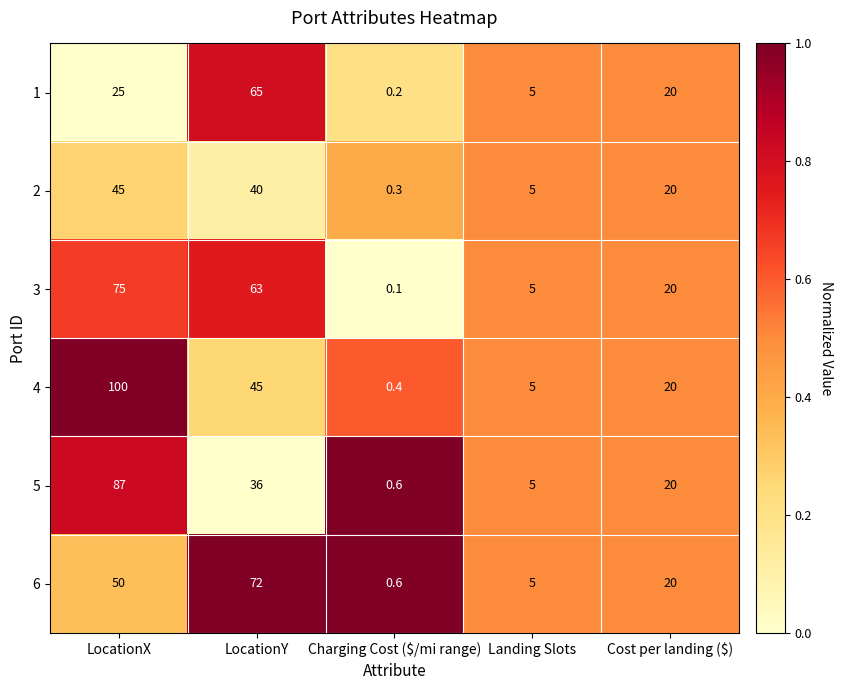

What is the total value across all series at LocationY?

321.0